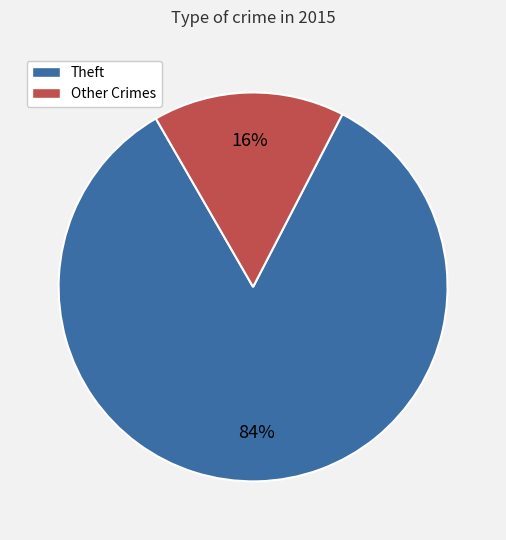

What percentage is the Theft slice, to the nearest percent?

84%